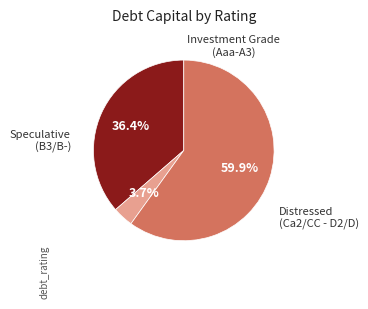

Is there any slice that represents more than half of the pie?

Yes